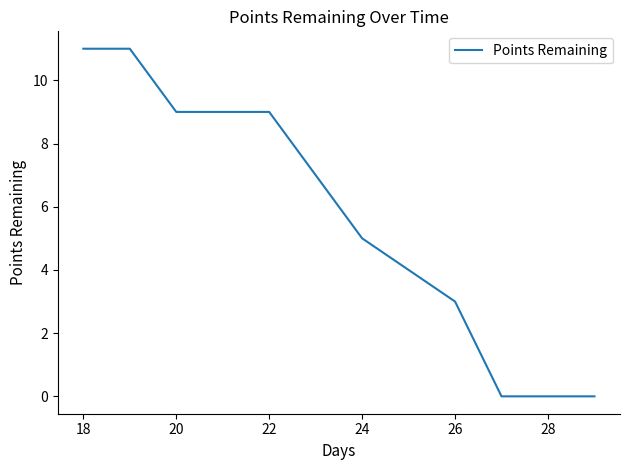

What is the difference between the maximum and minimum values?

11